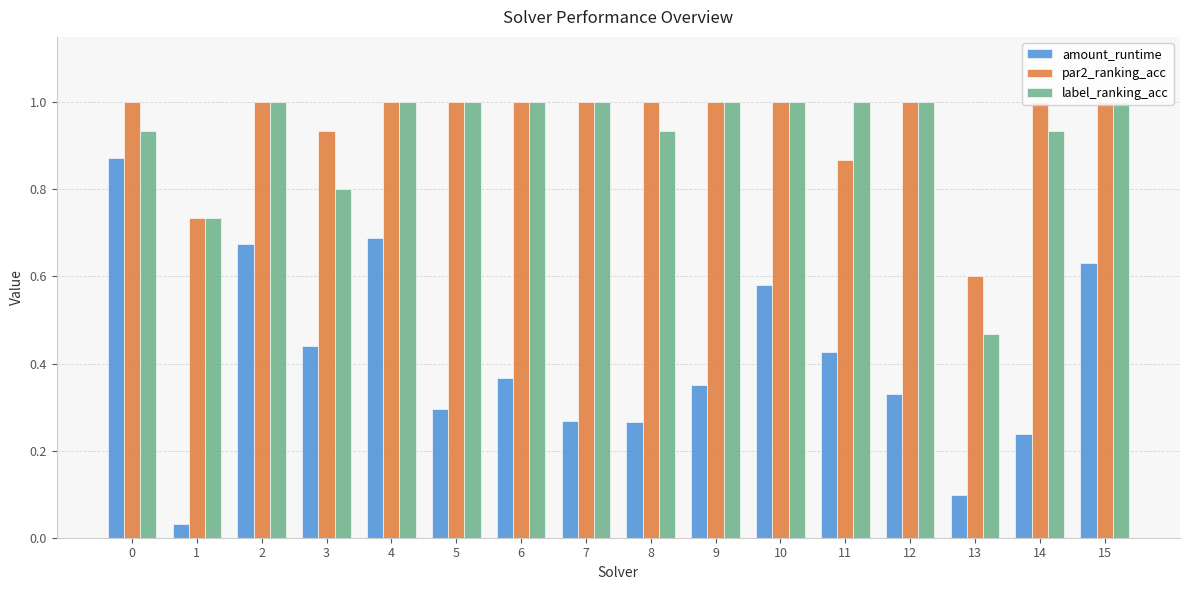

What is the total value across all series at 6?

2.4